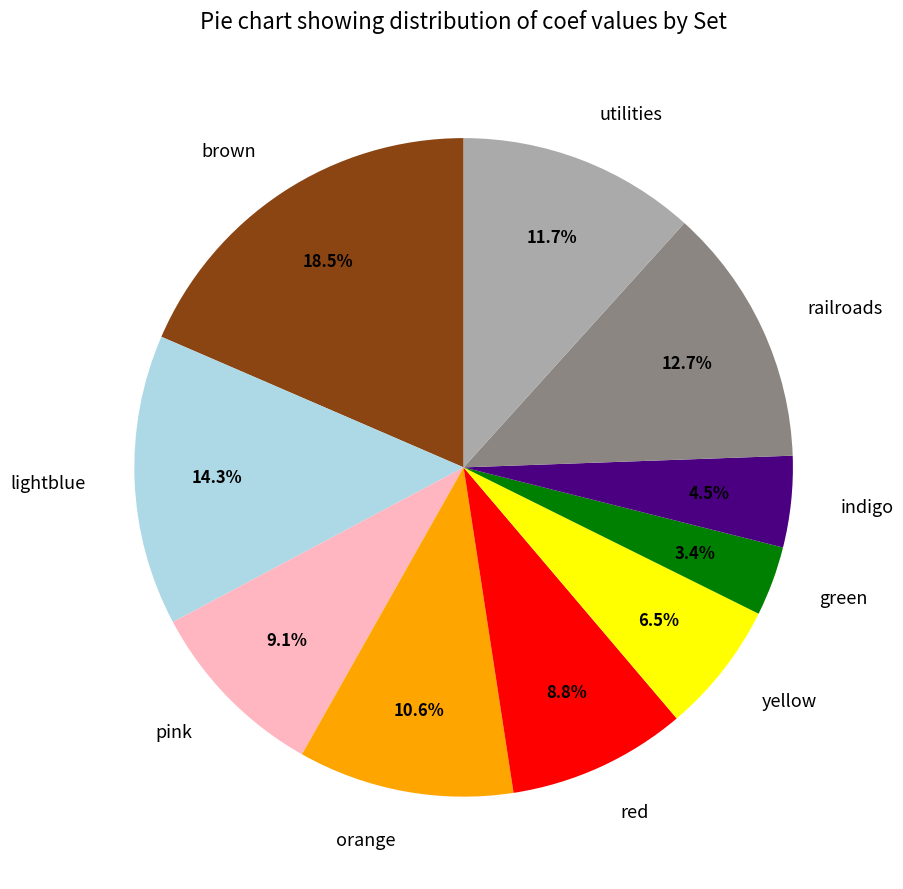

What is the ratio of the value at indigo to the value at lightblue?

0.3